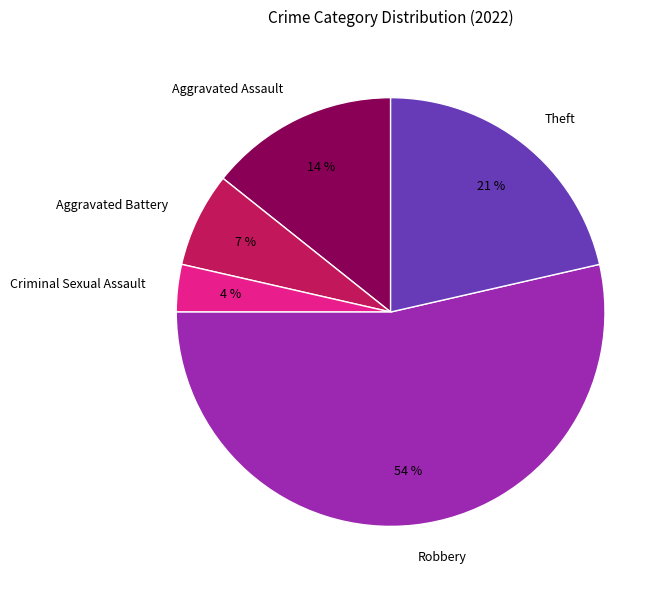

To the nearest percent, what is the average slice percentage?

20%